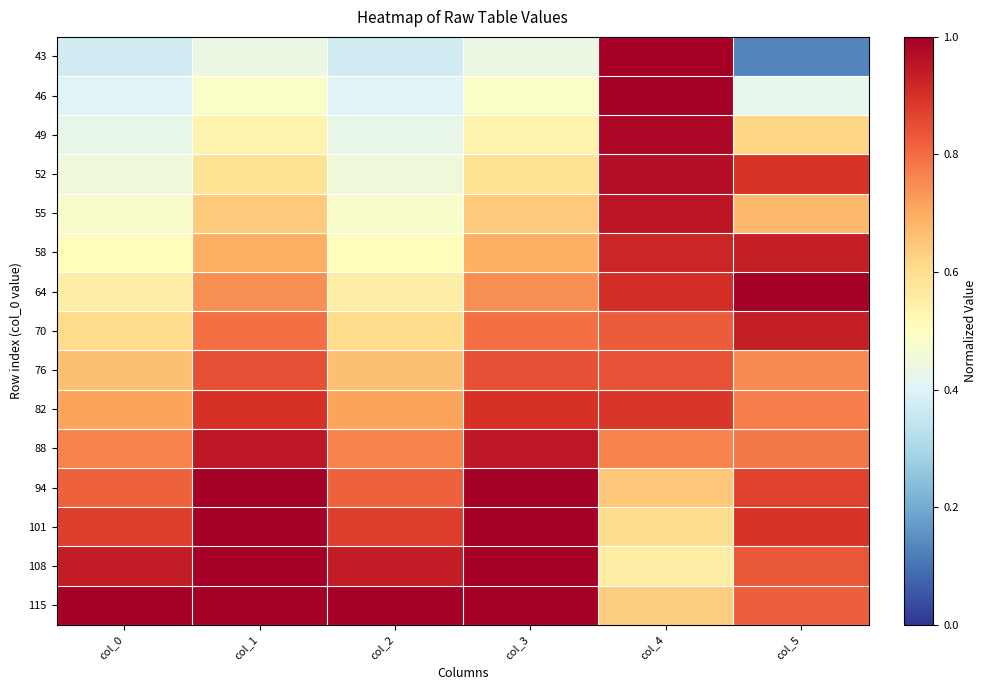

How many data points does each series have?

6